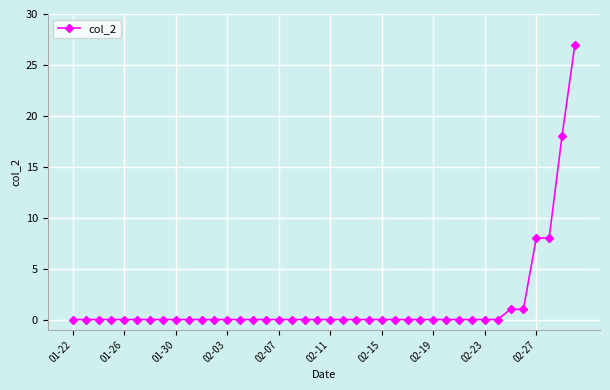

What is the difference between the second highest and second lowest values?

18